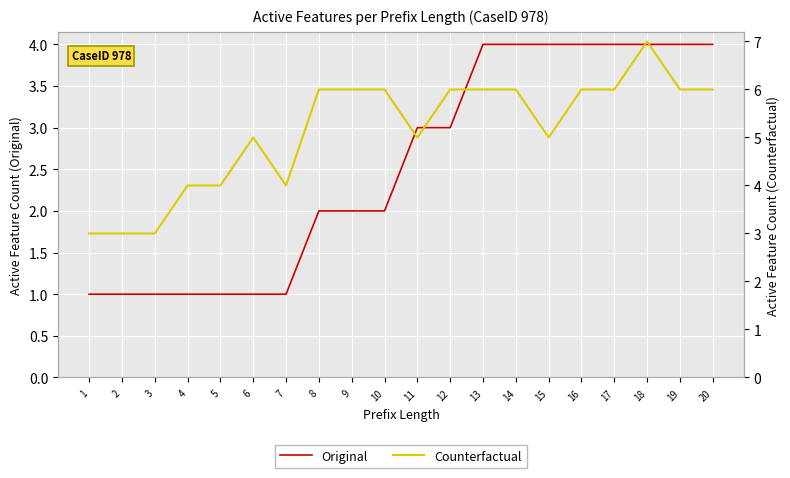

Rank the categories by Counterfactual value from lowest to highest.

1, 2, 3, 4, 5, 7, 6, 11, 15, 8, 9, 10, 12, 13, 14, 16, 17, 19, 20, 18